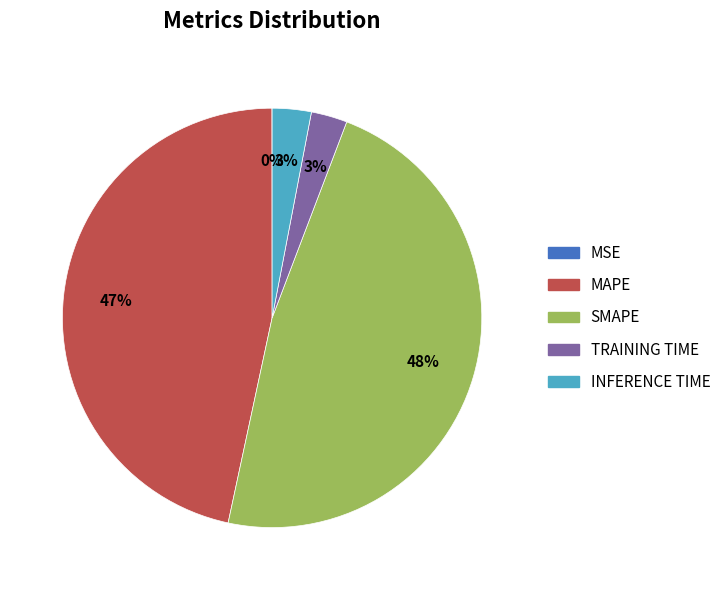

Is there a majority slice in this chart?

No